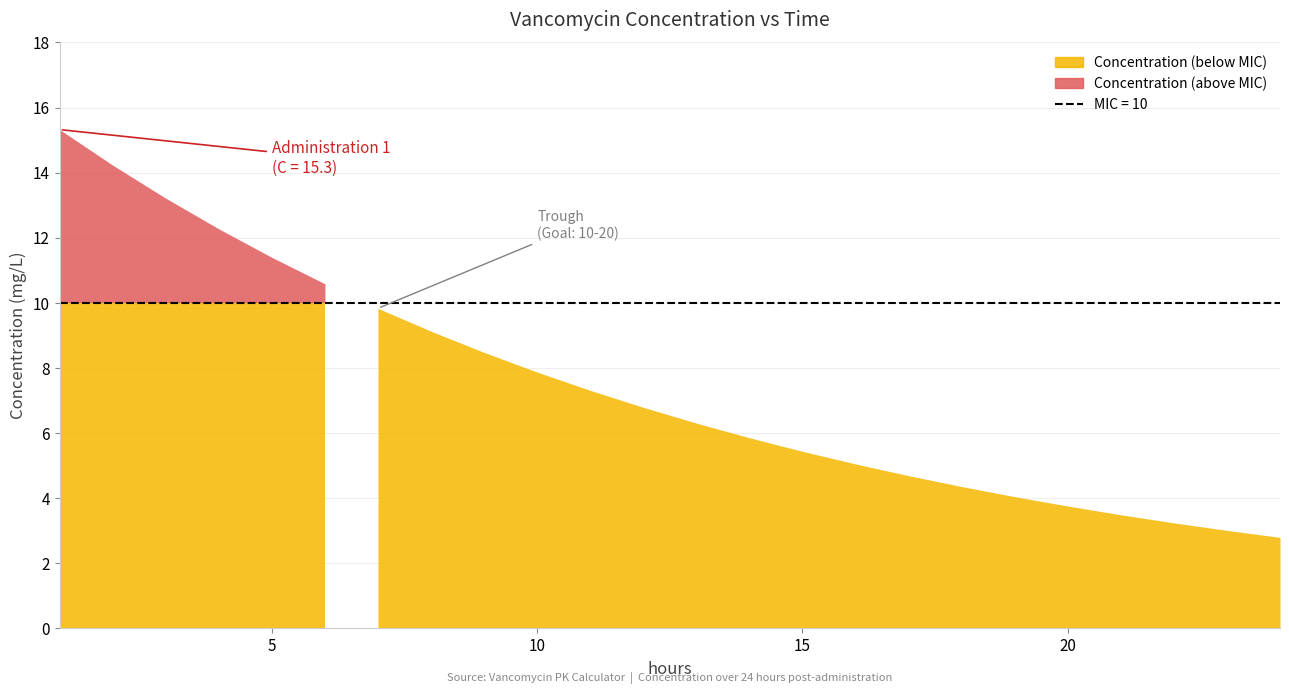

How many intersections are there between MIC = 10 and Concentration?

1